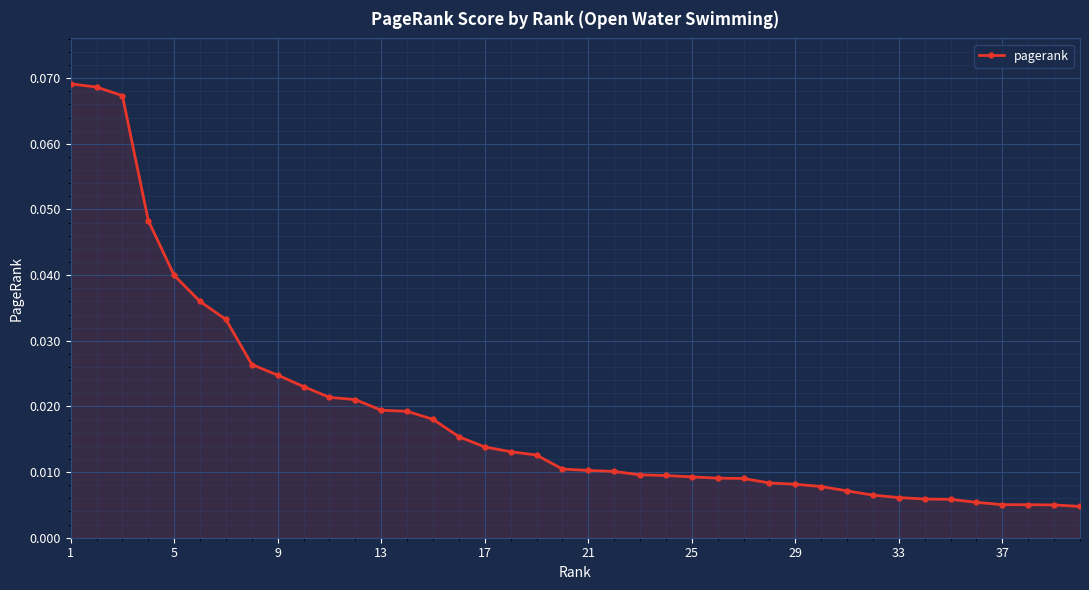

What is the sum of all values?

0.7